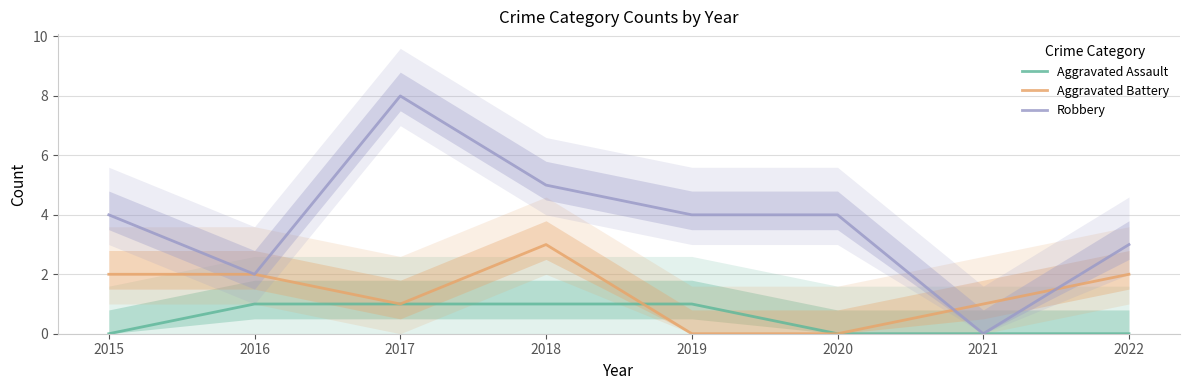

The Robbery series shows 4 at 2020. True or false?

True